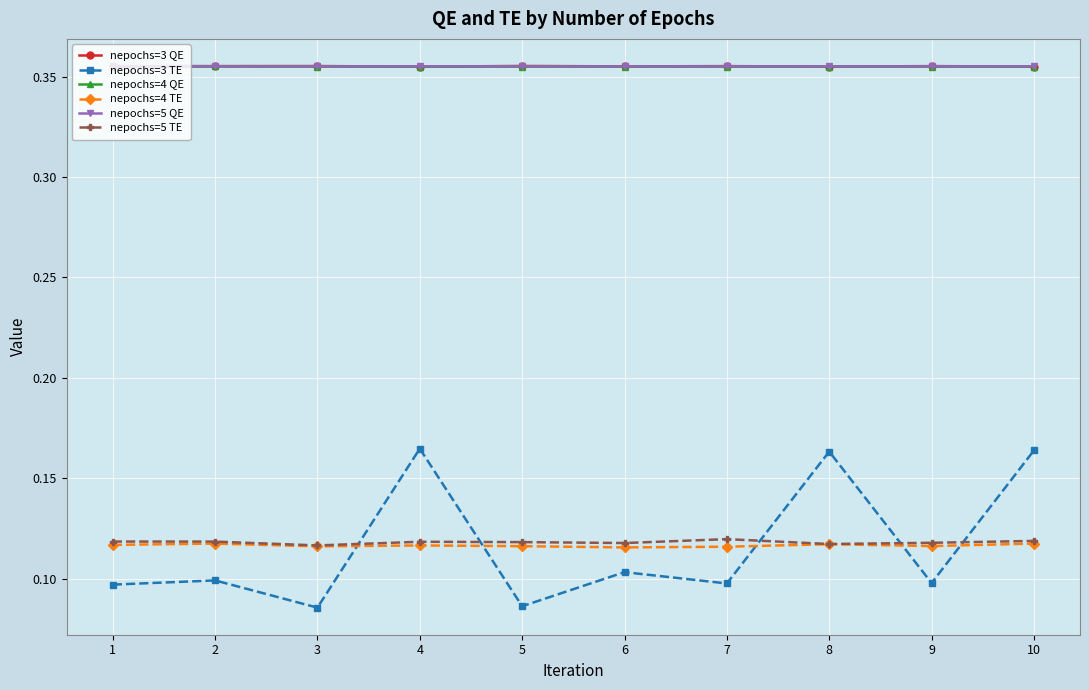

Which series changed the most between 6 and 10?

nepochs=3 TE